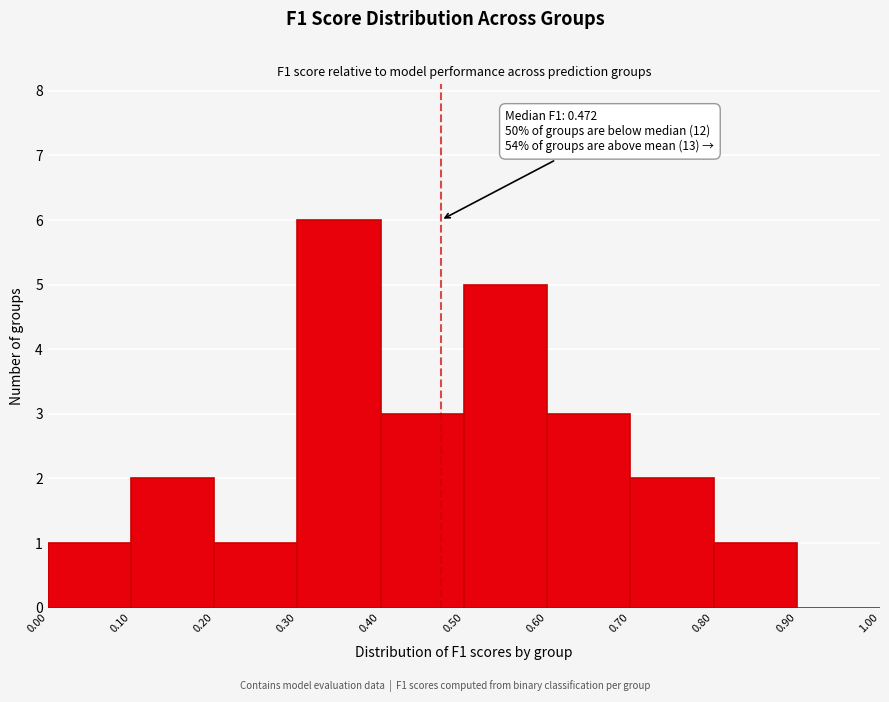

Which range on the x-axis has the tallest bar?

0.30 to 0.40